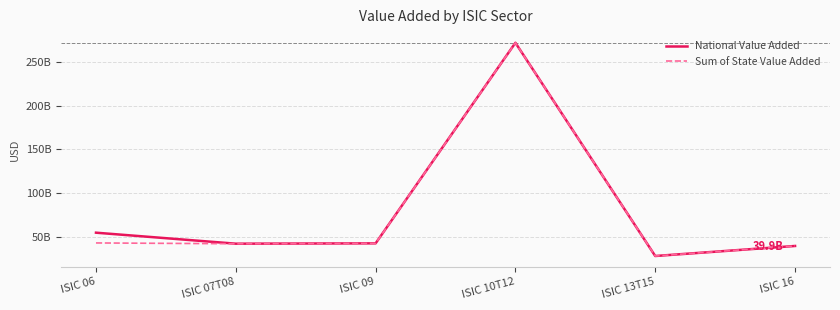

What is the approximate value of National Value Added at ISIC 13T15?

28431532600.0